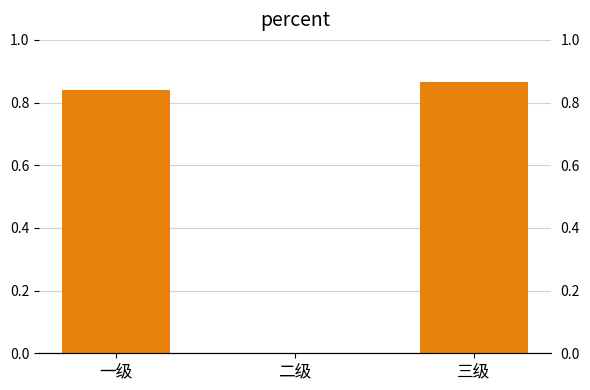

Does the chart contain stacked bars?

No